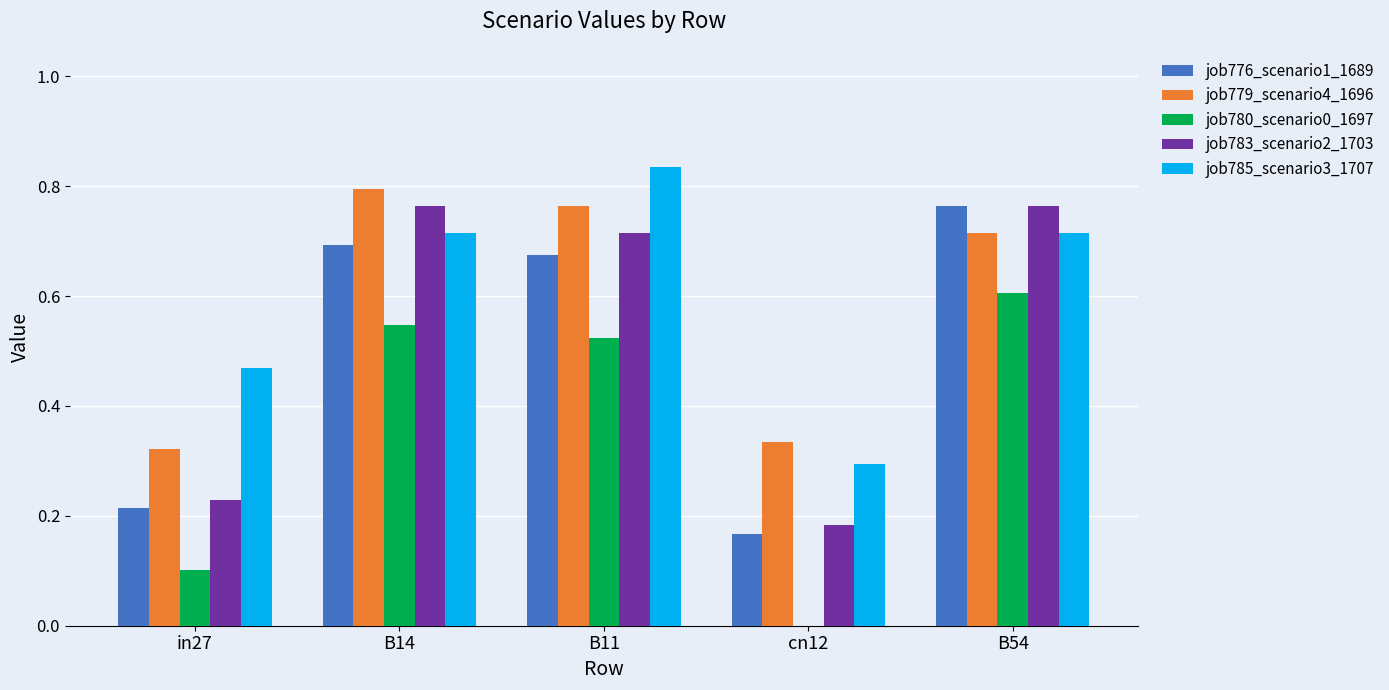

Which series changed the most between in27 and cn12?

job785_scenario3_1707